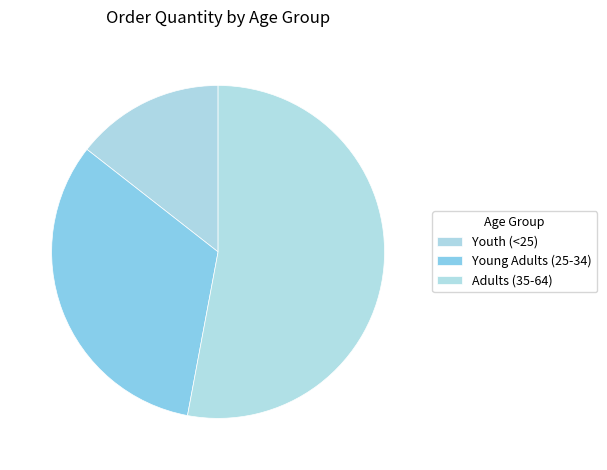

Which slice is the largest?

Adults (35-64)